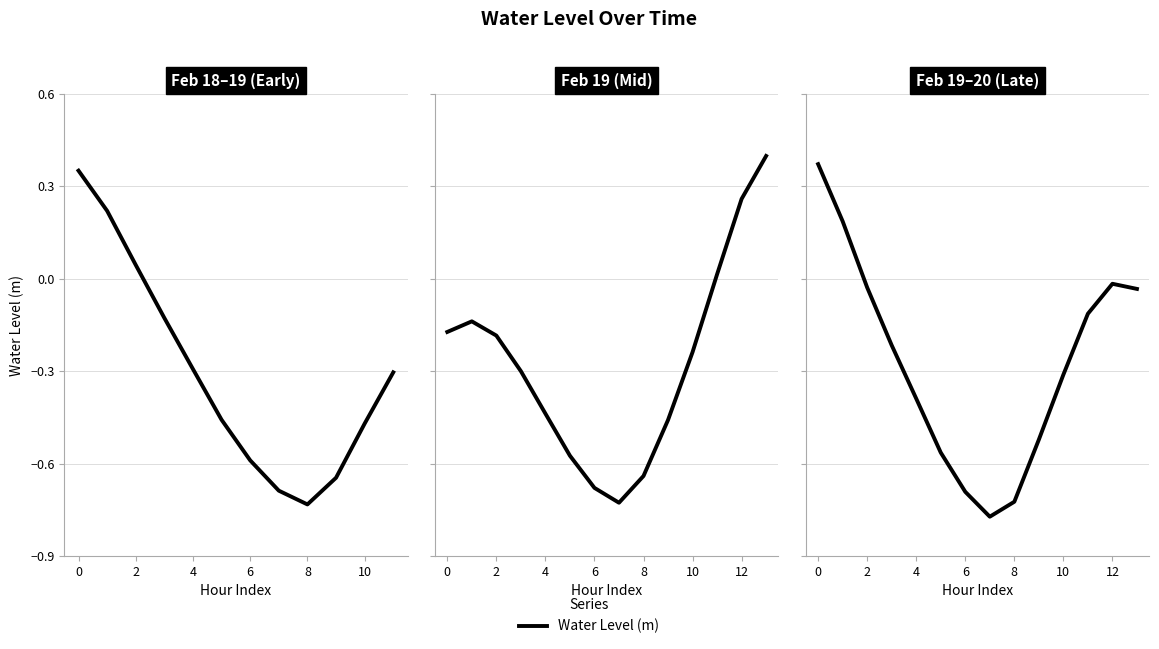

What is the difference between the values at 13 and 10?

0.3